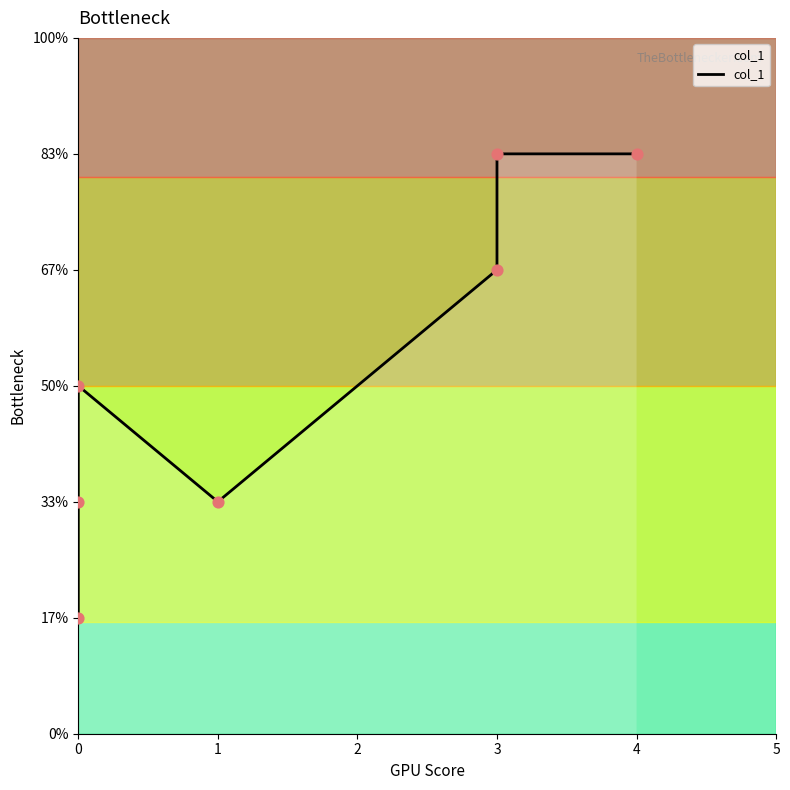

Between 2 and 1, which is larger?

2